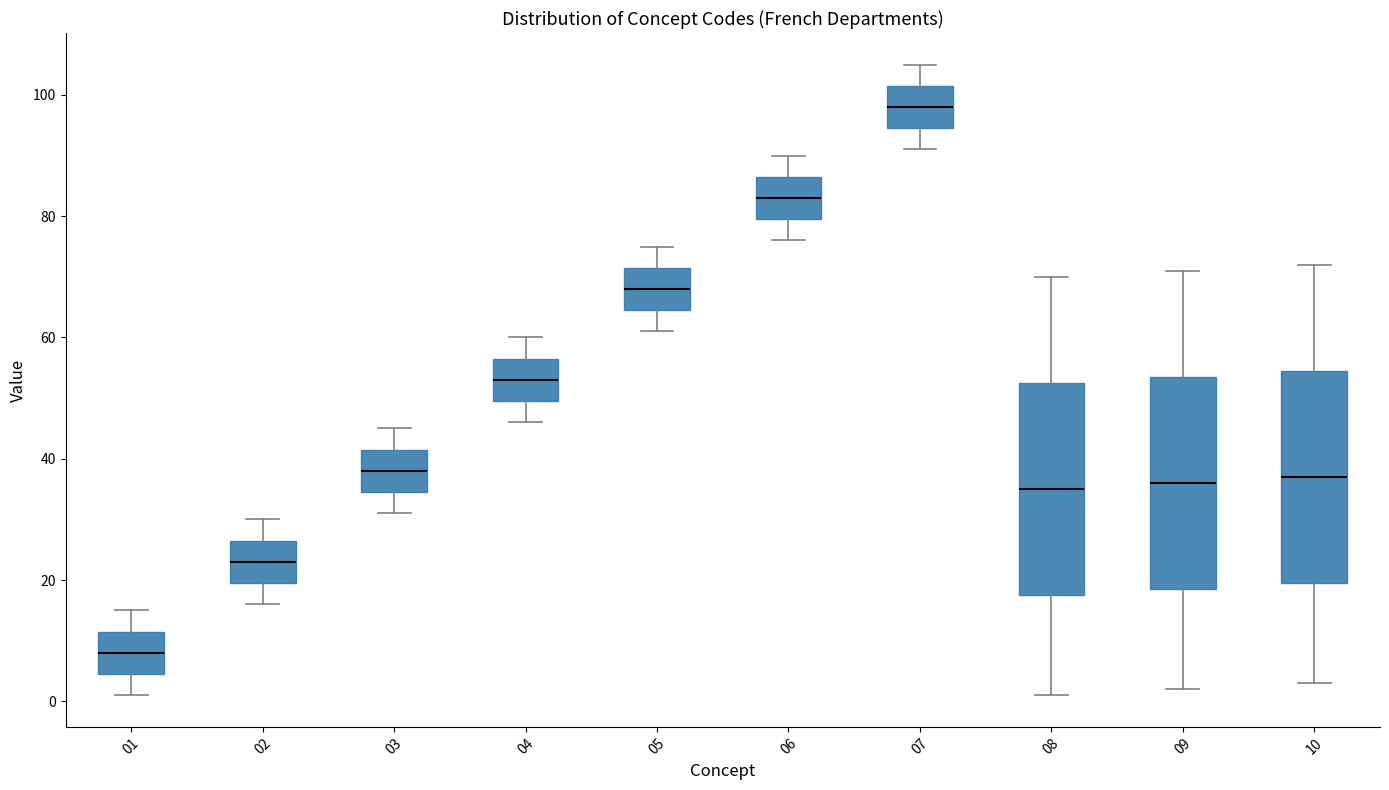

Where does the upper whisker of the box at x = 02 end on the y-axis? The values are not printed on the chart, so give them approximately, as read against the axis.

30